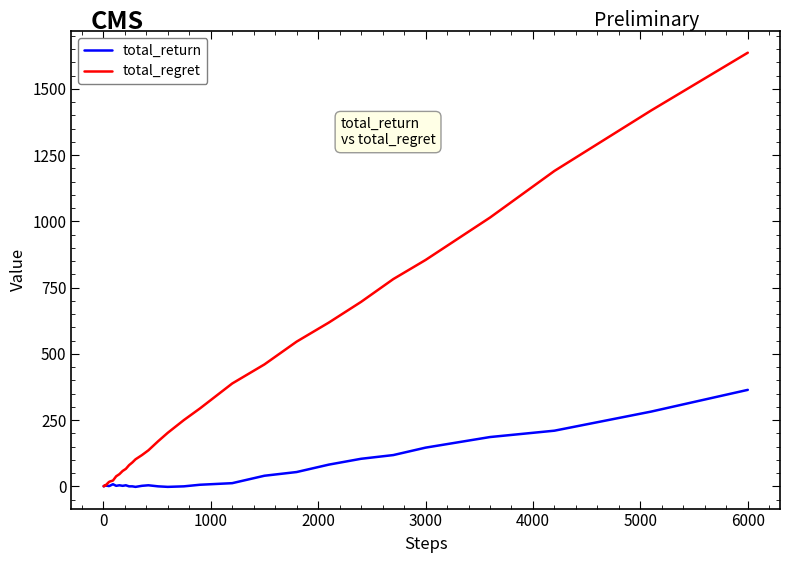

Which series has the largest total across all categories?

total_regret